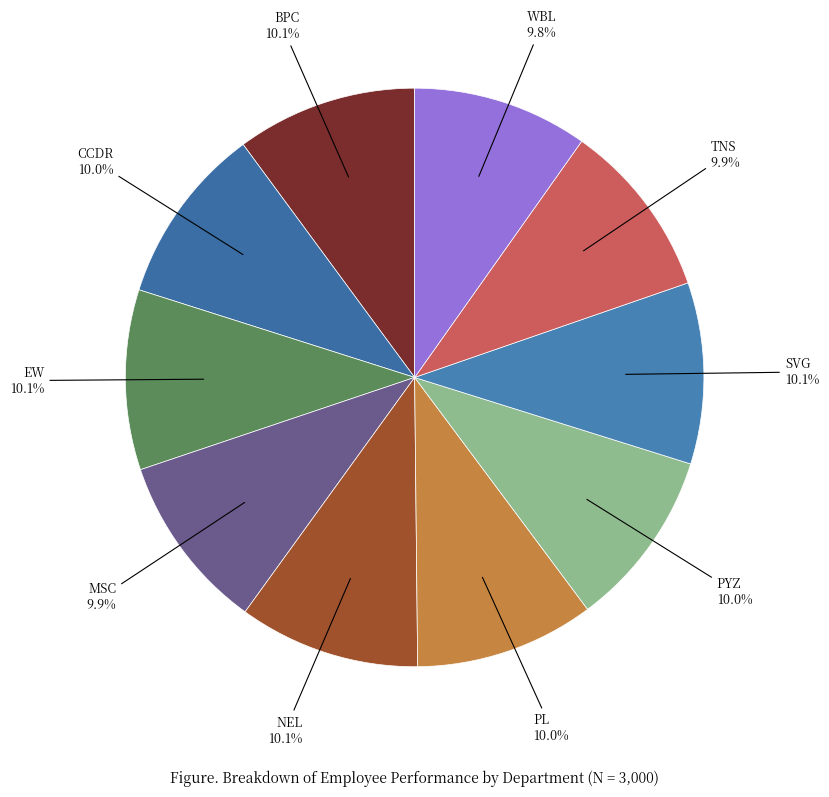

How much of the chart is everything except SVG?

89.9%